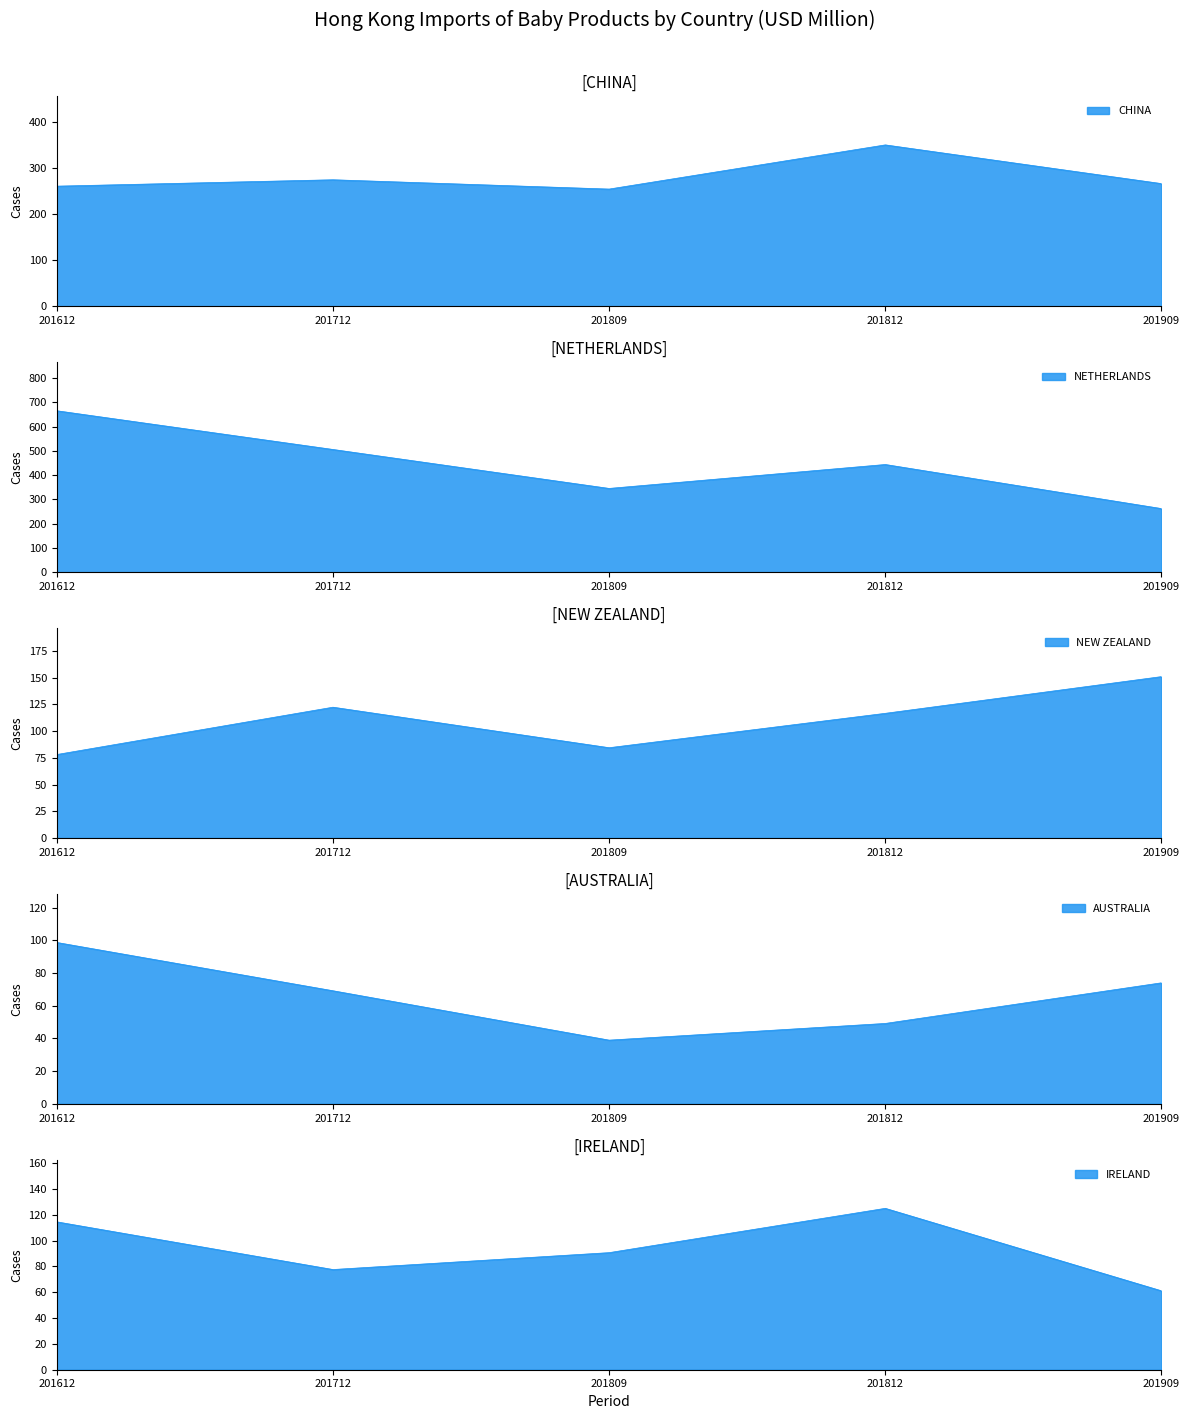

What is the difference between the maximum and minimum values in the IRELAND series?

63.9